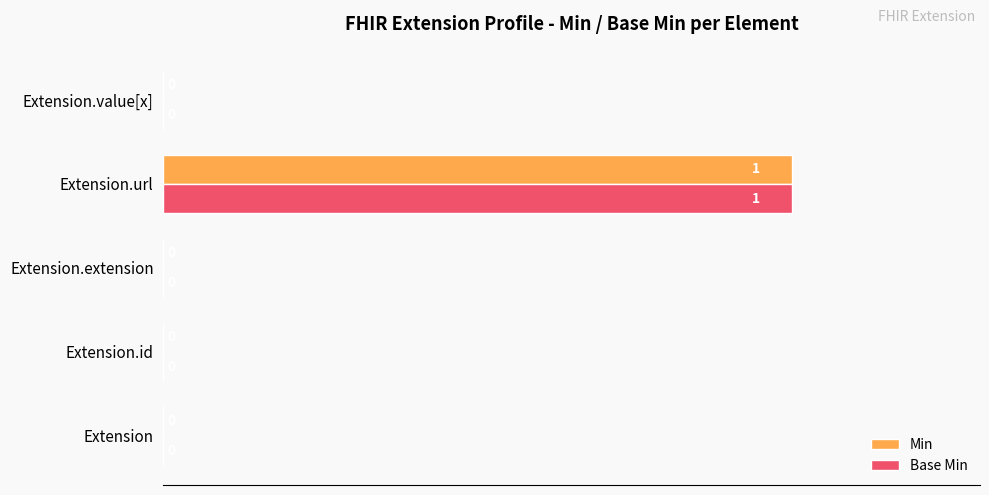

The Min series shows -1 at Extension.value[x]. True or false?

False